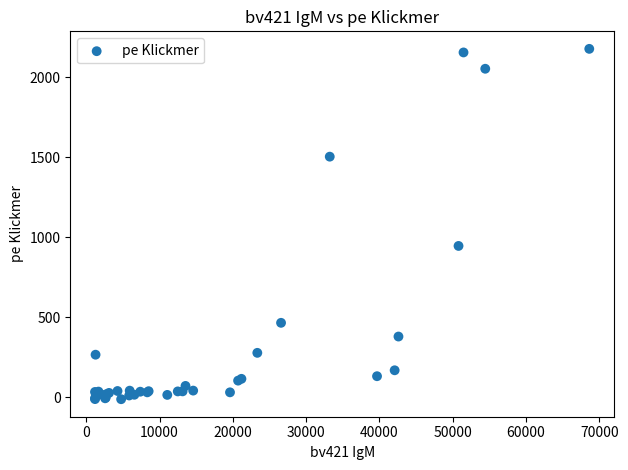

What Y value in the scatter plot is closest to 1081?

944.7